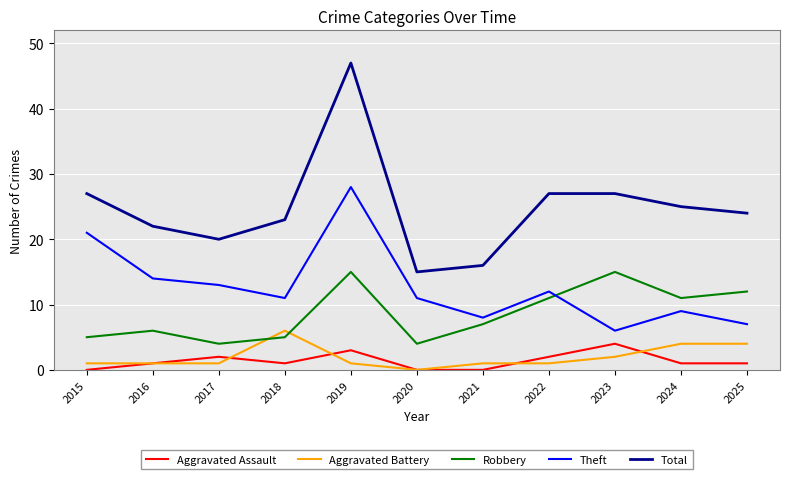

Reading left to right, what are all the values shown in this chart?

Aggravated Assault: 2015=0	2016=1	2017=2	2018=1	2019=3	2020=0	2021=0	2022=2	2023=4	2024=1	2025=1
Aggravated Battery: 2015=1	2016=1	2017=1	2018=6	2019=1	2020=0	2021=1	2022=1	2023=2	2024=4	2025=4
Robbery: 2015=5	2016=6	2017=4	2018=5	2019=15	2020=4	2021=7	2022=11	2023=15	2024=11	2025=12
Theft: 2015=21	2016=14	2017=13	2018=11	2019=28	2020=11	2021=8	2022=12	2023=6	2024=9	2025=7
Total: 2015=27	2016=22	2017=20	2018=23	2019=47	2020=15	2021=16	2022=27	2023=27	2024=25	2025=24